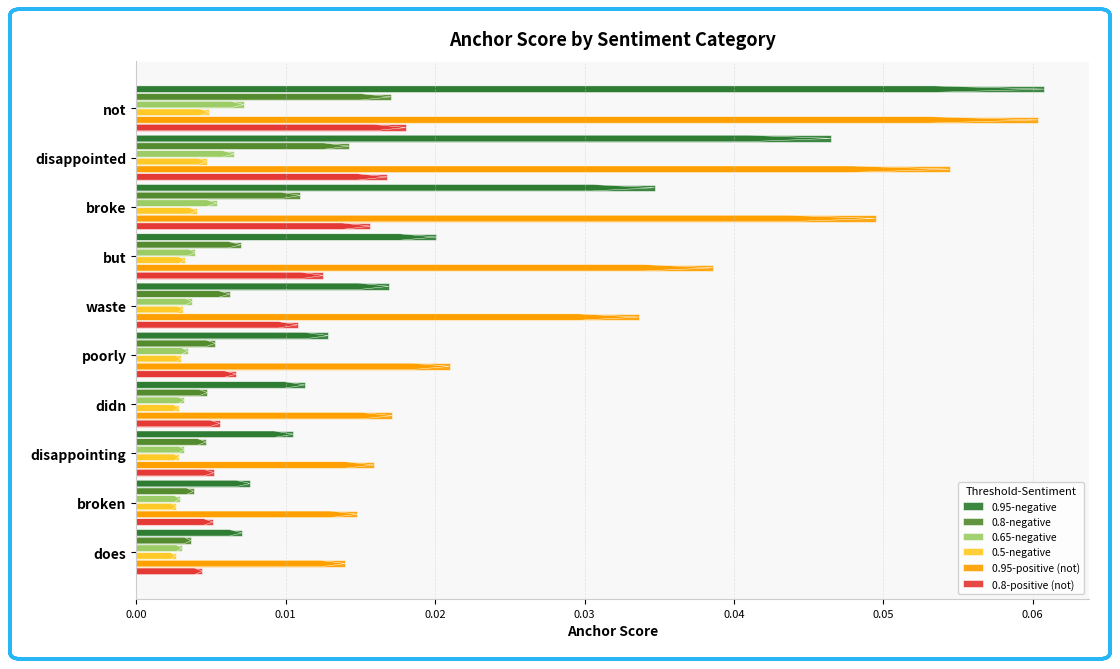

The 0.95-negative series shows 0.0 at not. True or false?

False